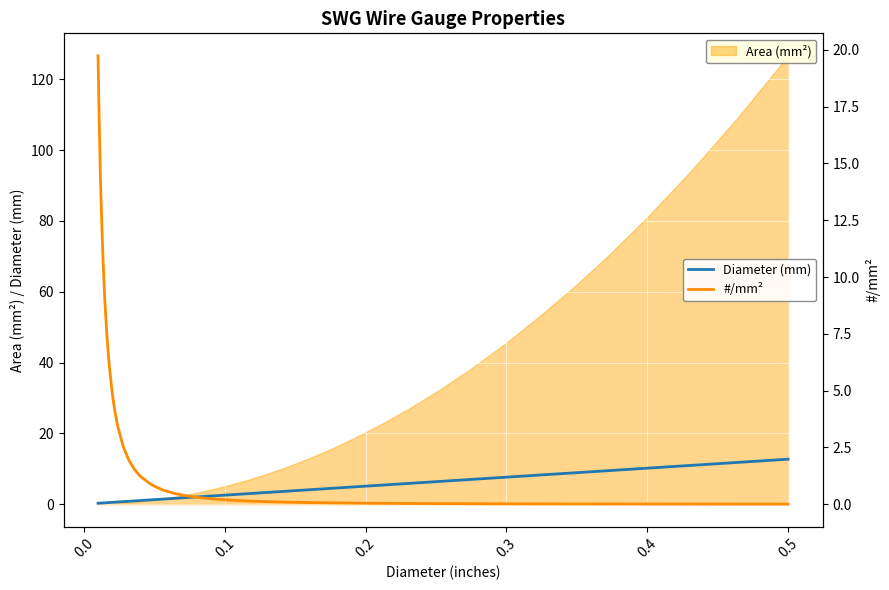

The value of Diameter (mm) at 39 is 0.2. True or false?

False